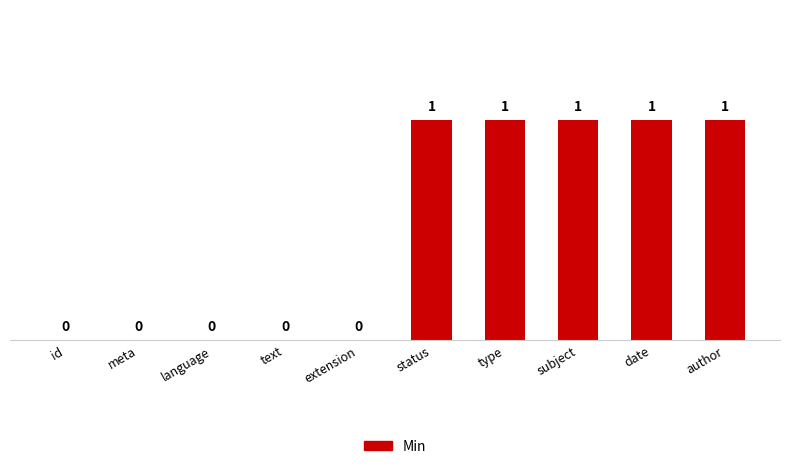

How many series are shown in this chart?

1